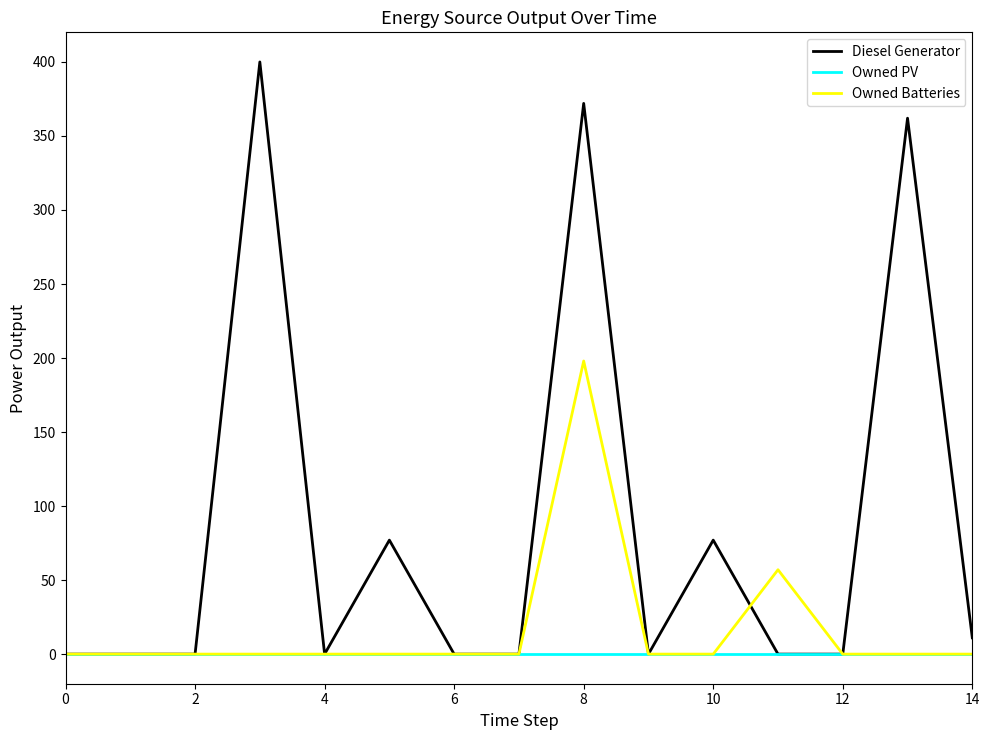

Is this an area chart (filled region under the line)?

No